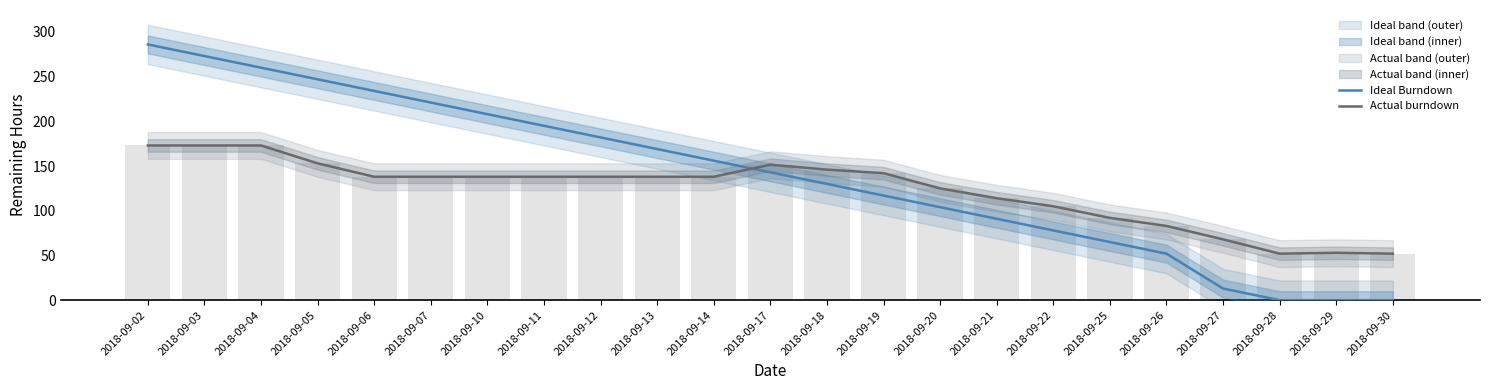

What is the difference between the Ideal Burndown values at 2018-09-21 and 2018-09-11?

104.0